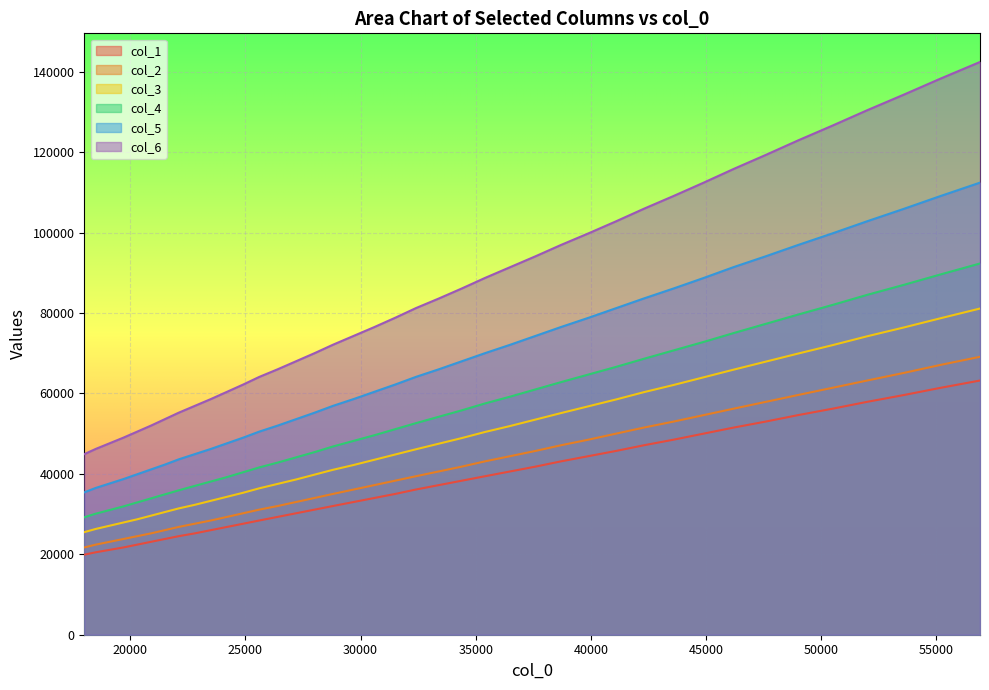

True or false: col_6 and col_1 cross at least once.

False